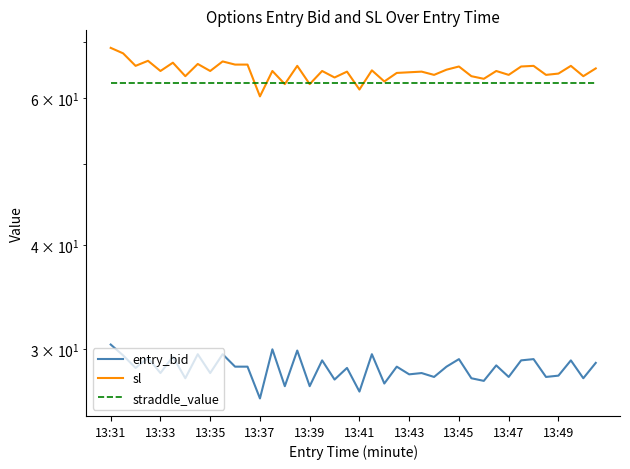

True or false: sl and entry_bid intersect in this chart.

False